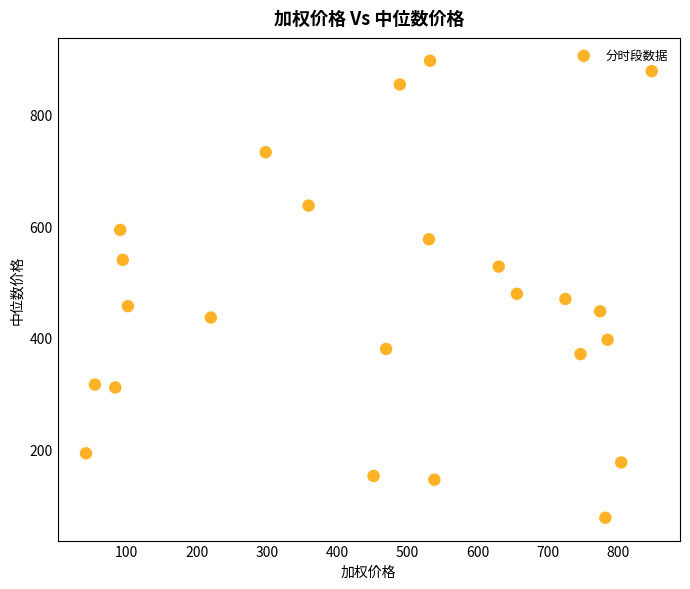

What is the range of Y values (max minus min)?

819.6